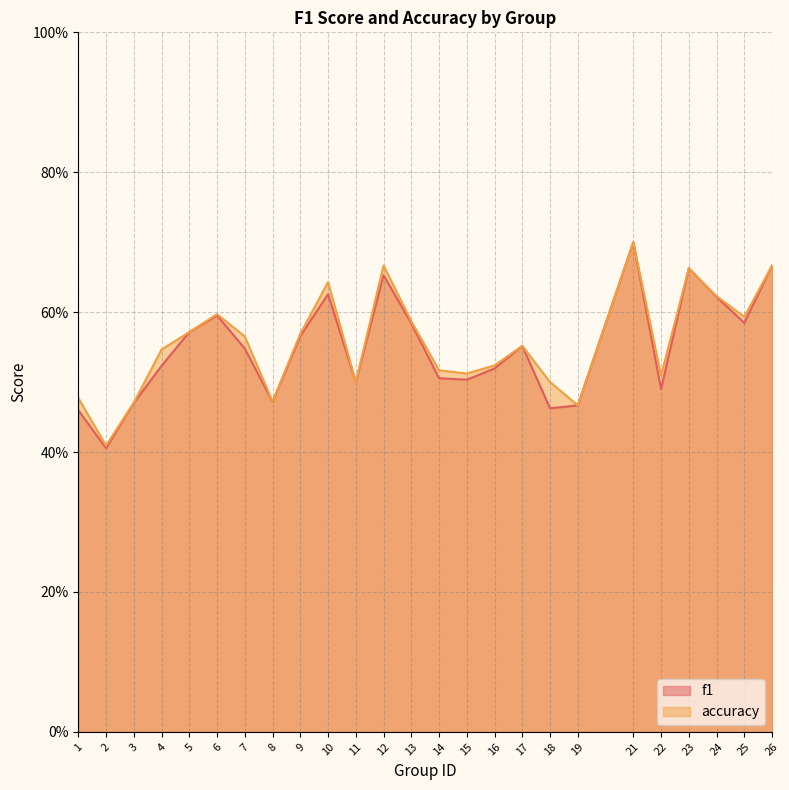

Reading right to left, list all the values displayed in this chart.

f1: 26=0.7	25=0.6	24=0.6	23=0.7	22=0.5	21=0.7	19=0.5	18=0.5	17=0.6	16=0.5	15=0.5	14=0.5	13=0.6	12=0.7	11=0.5	10=0.6	9=0.6	8=0.5	7=0.5	6=0.6	5=0.6	4=0.5	3=0.5	2=0.4	1=0.5
accuracy: 26=0.7	25=0.6	24=0.6	23=0.7	22=0.5	21=0.7	19=0.5	18=0.5	17=0.6	16=0.5	15=0.5	14=0.5	13=0.6	12=0.7	11=0.5	10=0.6	9=0.6	8=0.5	7=0.6	6=0.6	5=0.6	4=0.5	3=0.5	2=0.4	1=0.5